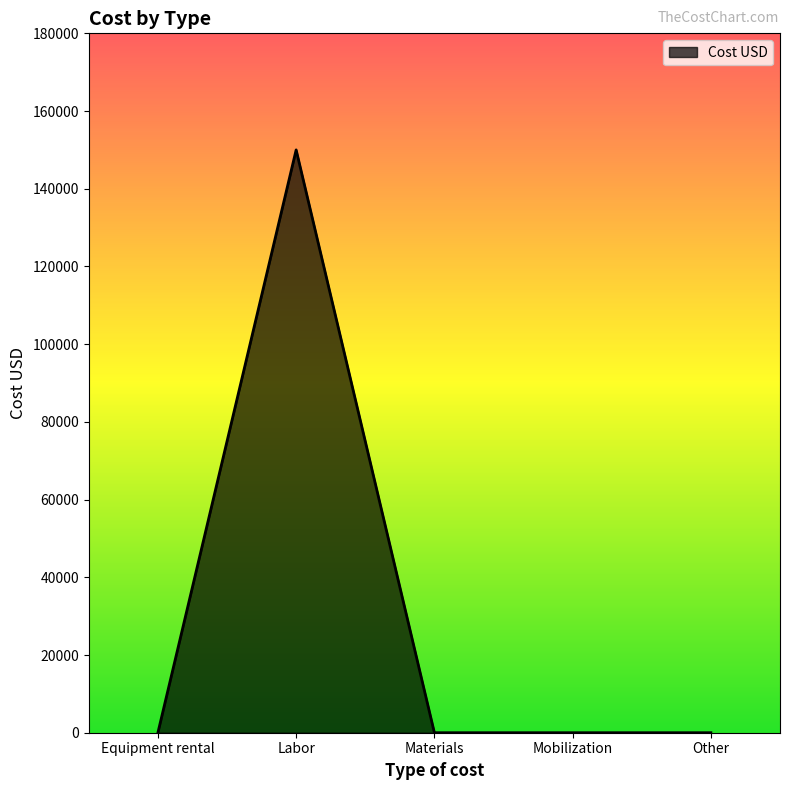

The value at Mobilization is 0. True or false?

True